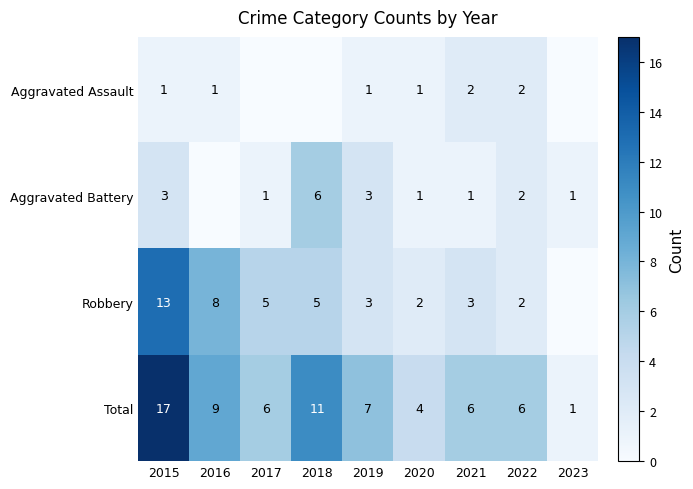

The value of Aggravated Battery at 2018 is 1. True or false?

False